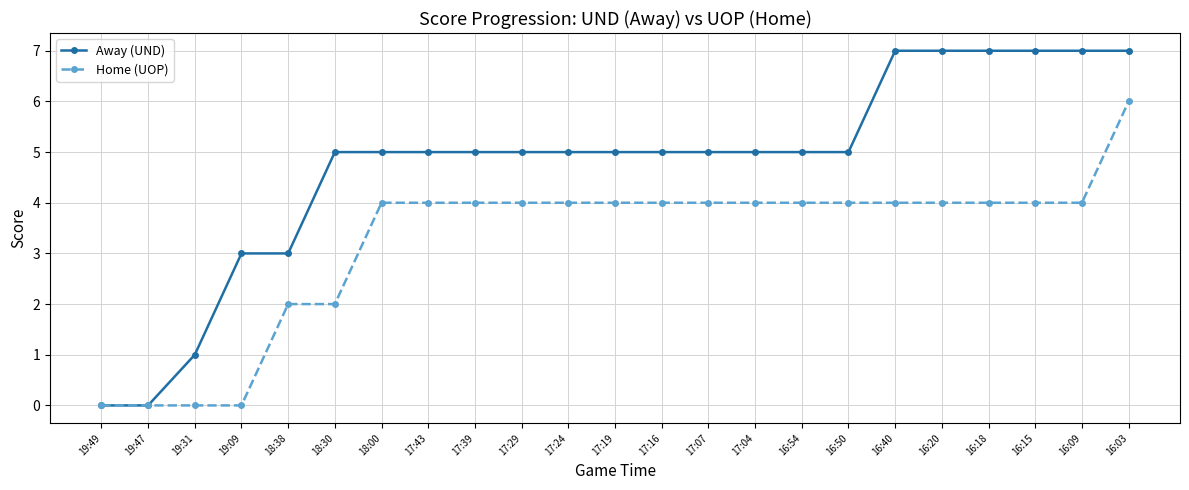

Which series has the widest spread of values?

Away (UND)